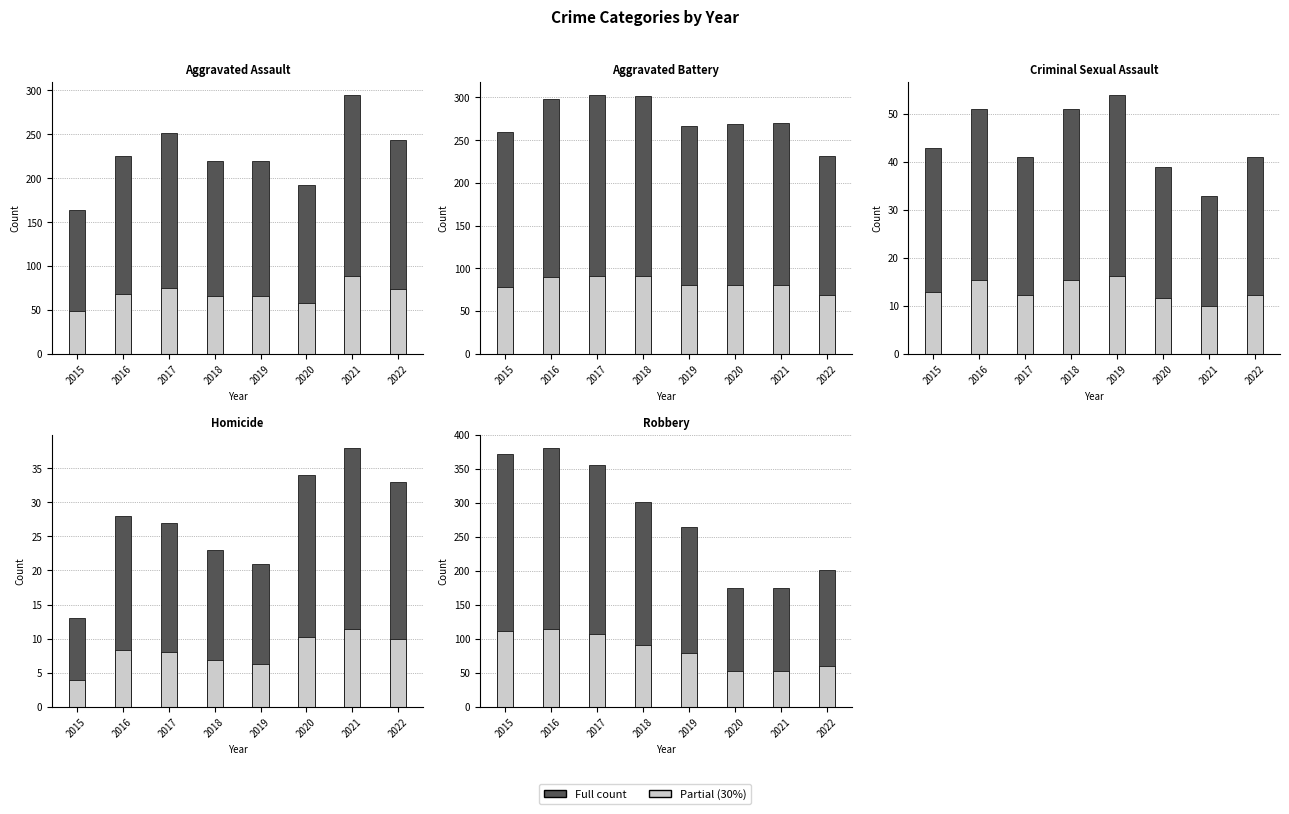

Reading left to right, transcribe all the data shown in this chart.

Aggravated Assault: 2015=164	2016=225	2017=251	2018=220	2019=220	2020=192	2021=295	2022=244
Aggravated Battery: 2015=260	2016=298	2017=303	2018=302	2019=267	2020=269	2021=270	2022=231
Criminal Sexual Assault: 2015=43	2016=51	2017=41	2018=51	2019=54	2020=39	2021=33	2022=41
Homicide: 2015=13	2016=28	2017=27	2018=23	2019=21	2020=34	2021=38	2022=33
Robbery: 2015=372	2016=381	2017=356	2018=302	2019=264	2020=174	2021=175	2022=201